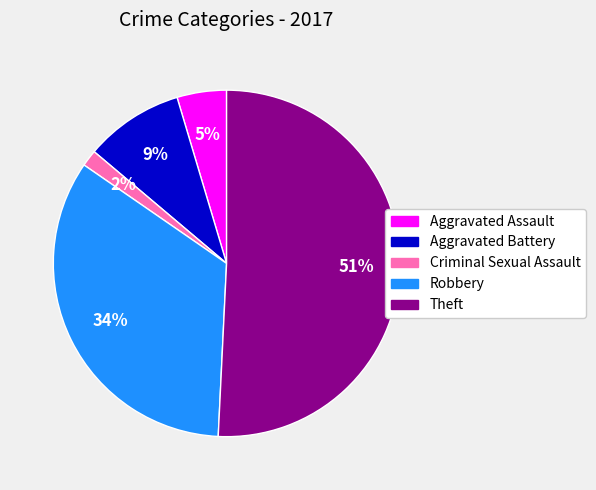

Count the number of slices in the pie.

5